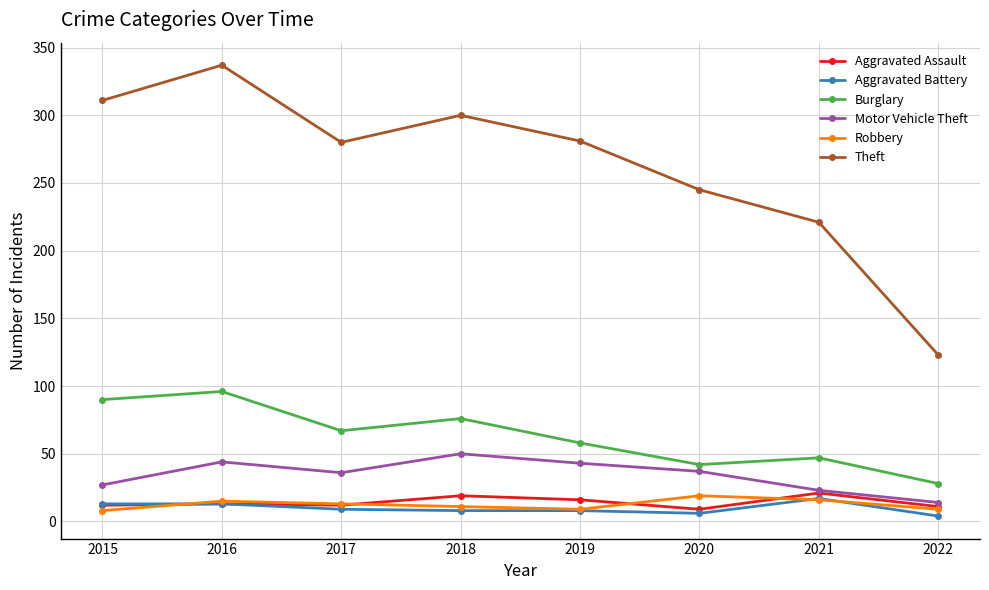

True or false: Robbery and Motor Vehicle Theft cross at least once.

False